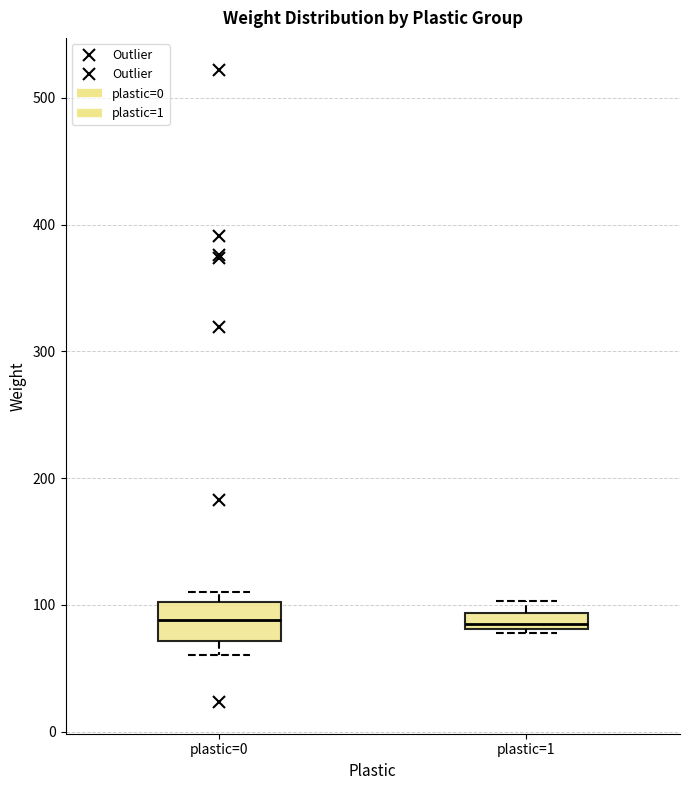

Where does the lower whisker of the box for plastic=0 end on the y-axis? The values are not printed on the chart, so give them approximately, as read against the axis.

60